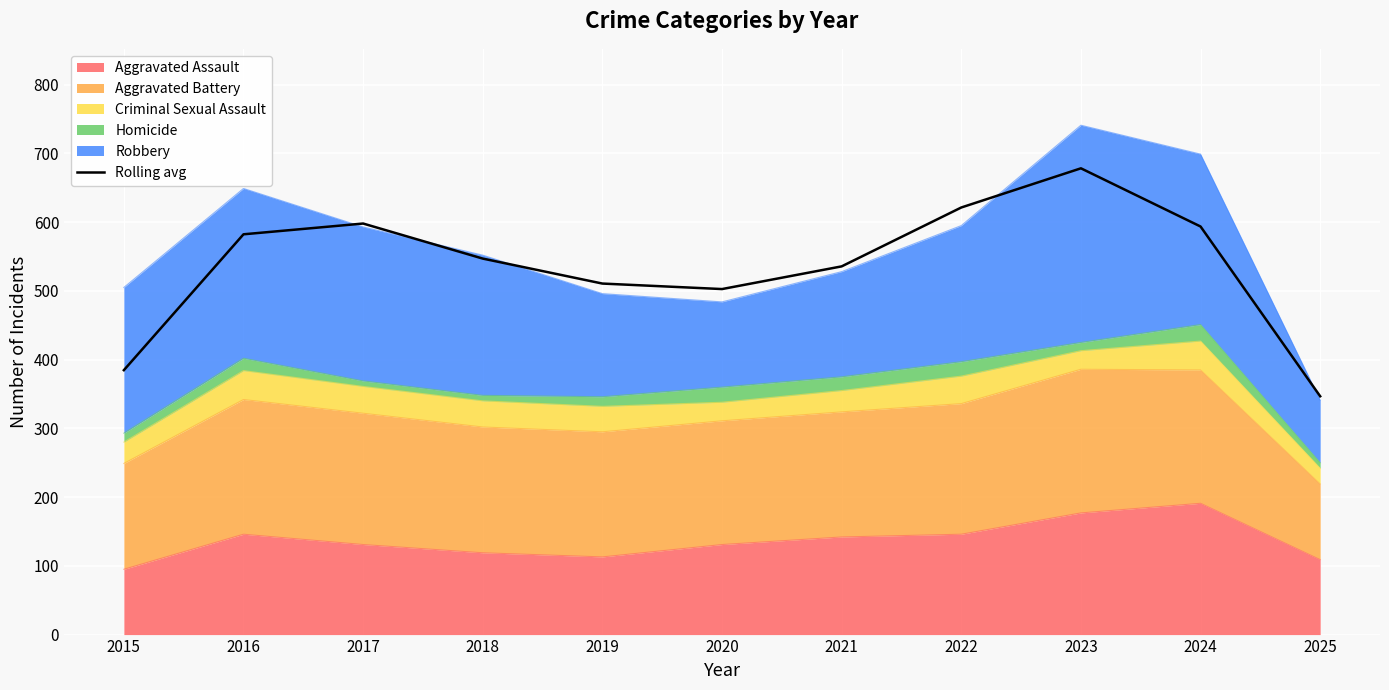

What is the greatest value displayed?

678.3